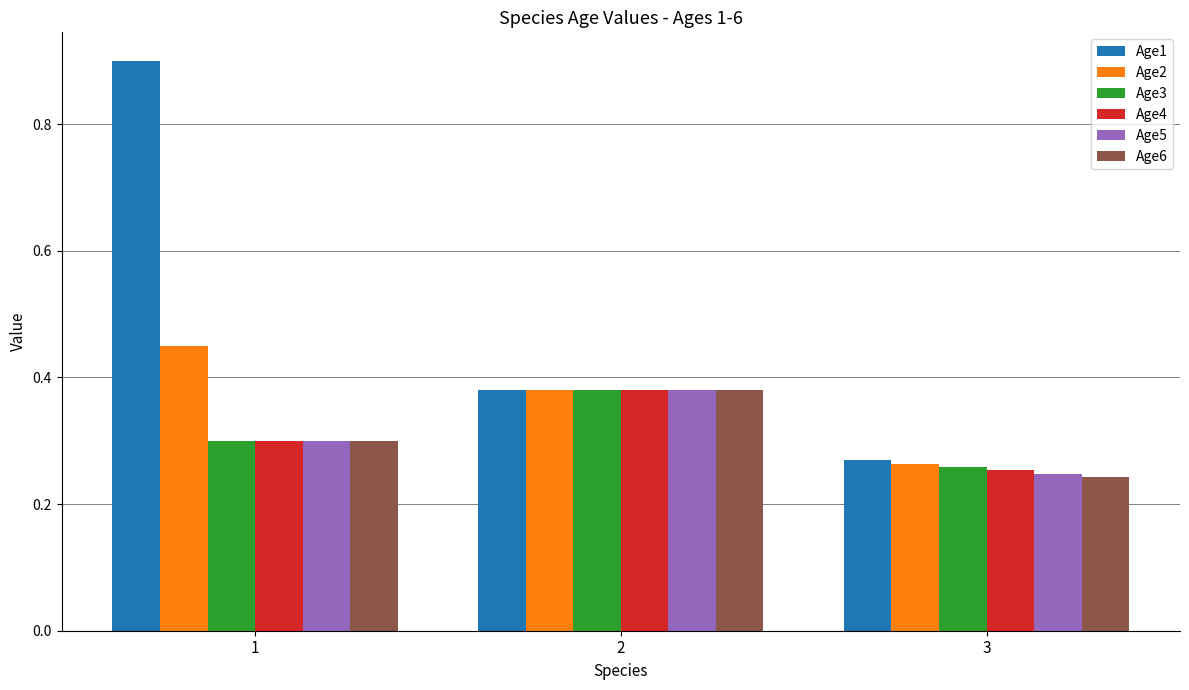

Rank the categories by Age1 value from highest to lowest.

1, 2, 3